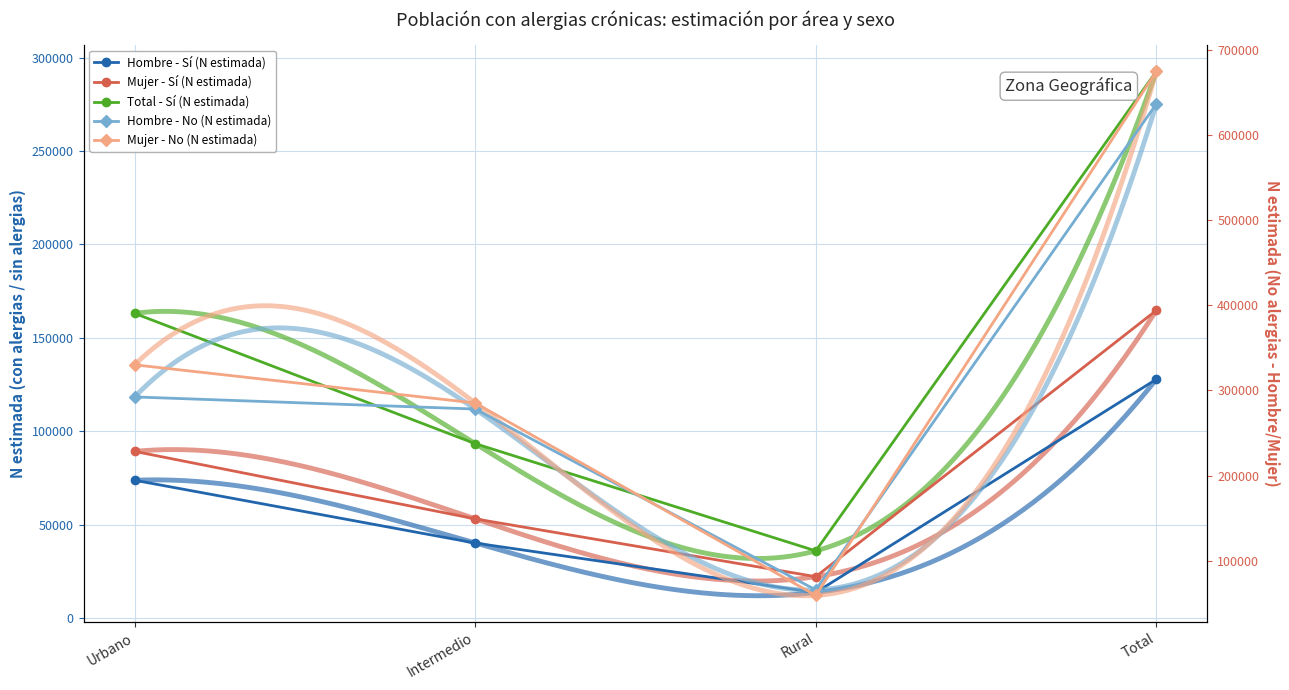

What is the average value of the Mujer - Sí (N estimada) series?

82380